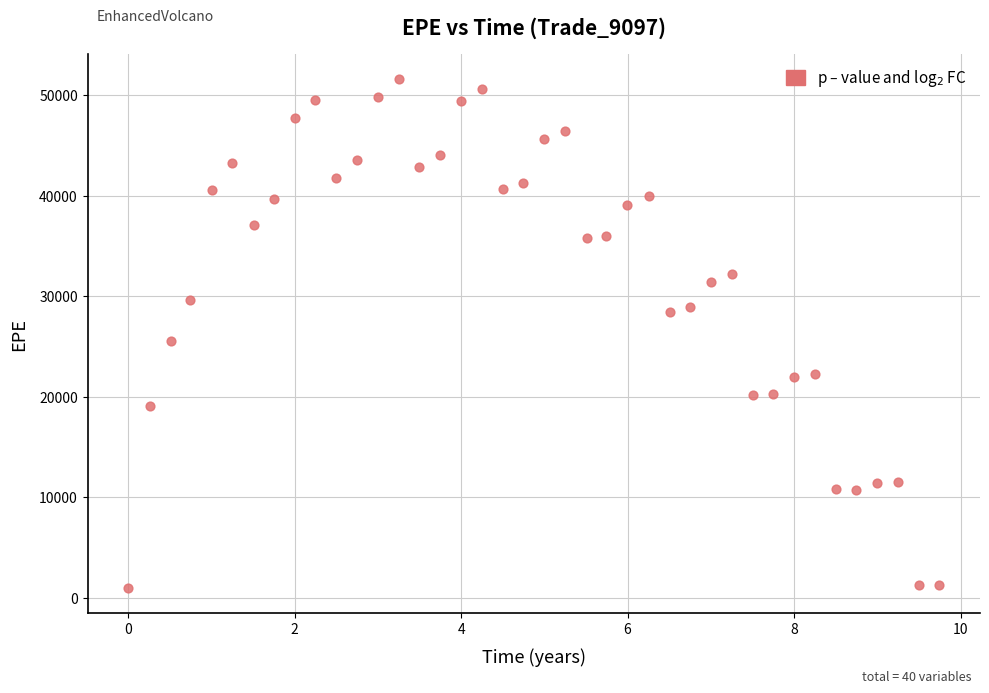

What Y value in the scatter plot is closest to 26306?

25599.1